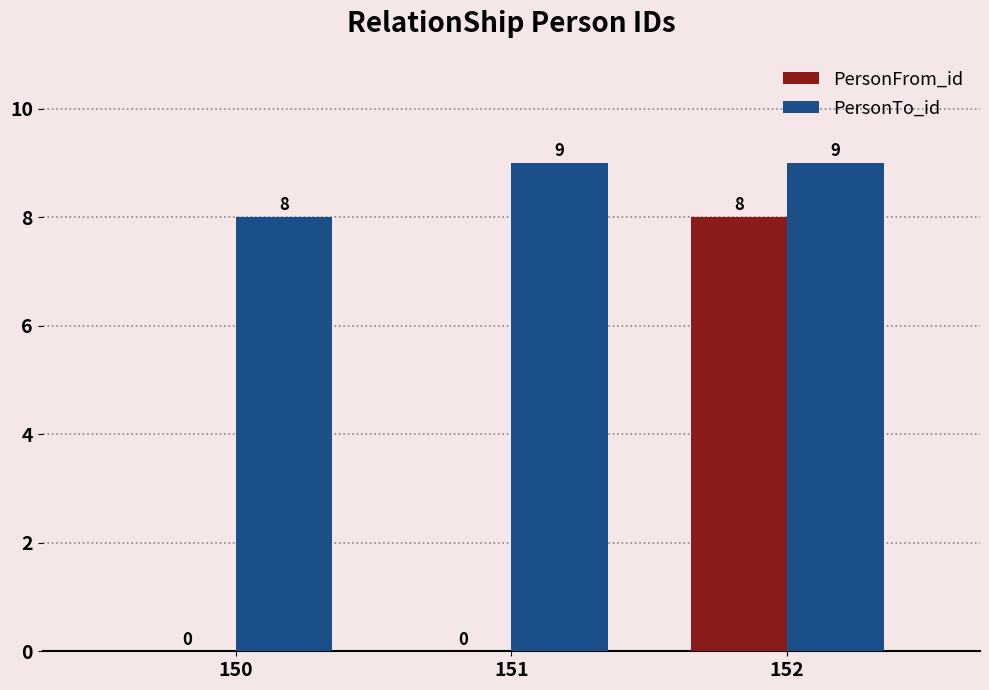

Which series changed the most between 150 and 151?

PersonTo_id